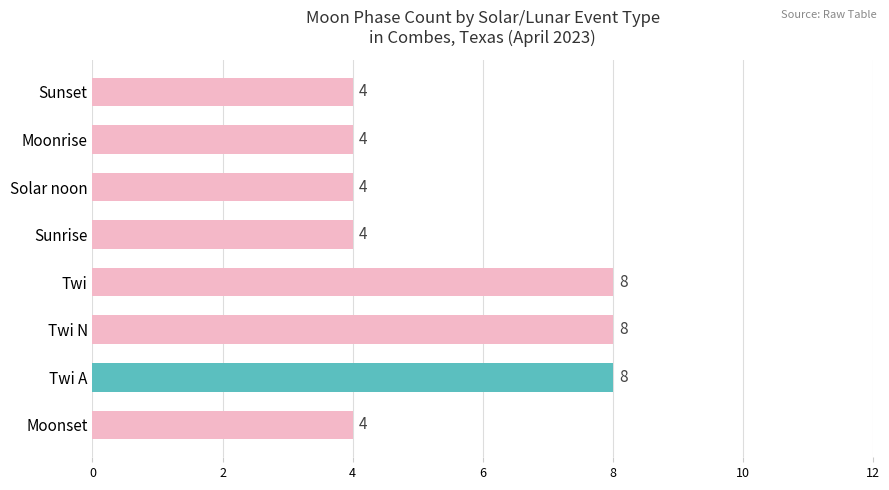

Are the bars horizontal?

Yes